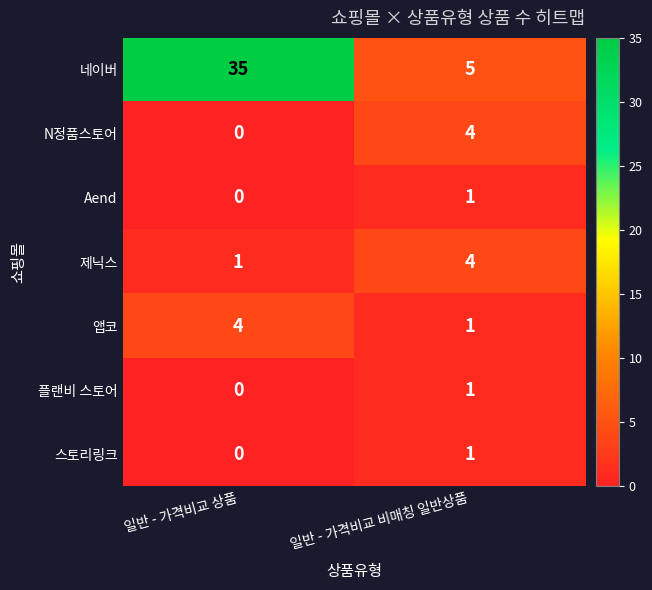

Count the number of categories in the chart.

2